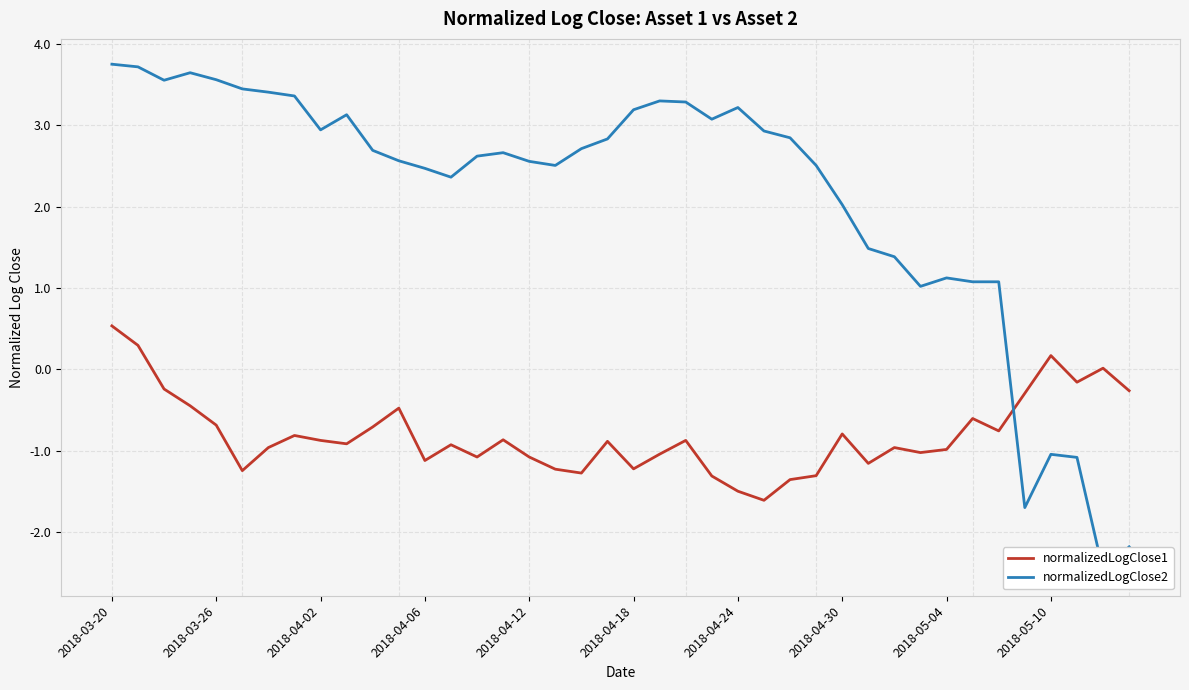

What is the lowest value of the normalizedLogClose1 series?

-1.6